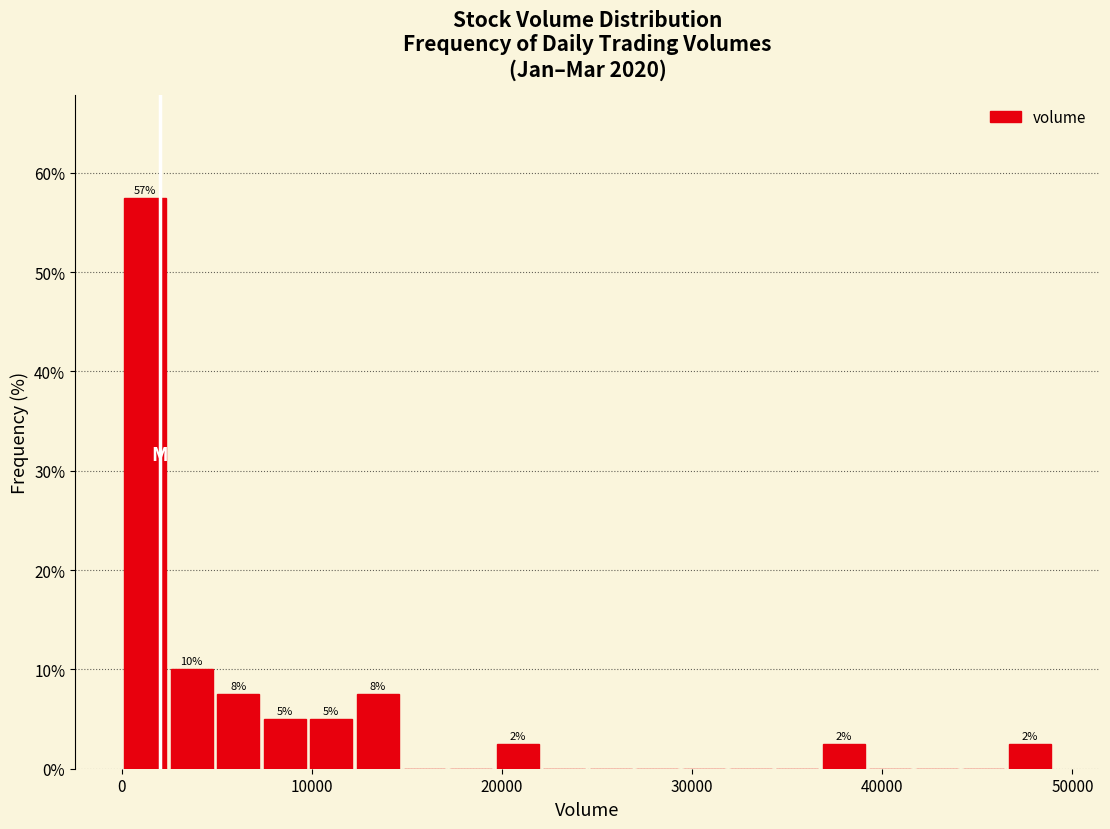

Around what value on the x-axis is the tallest bar? Give the approximate position of its centre, as read against the axis.

1000